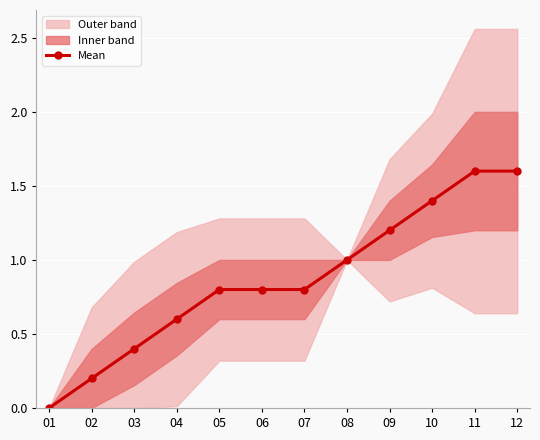

What is the average value?

0.9